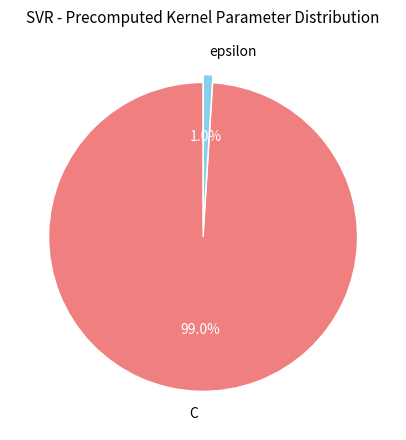

Is it true that C is 99% of the pie?

True